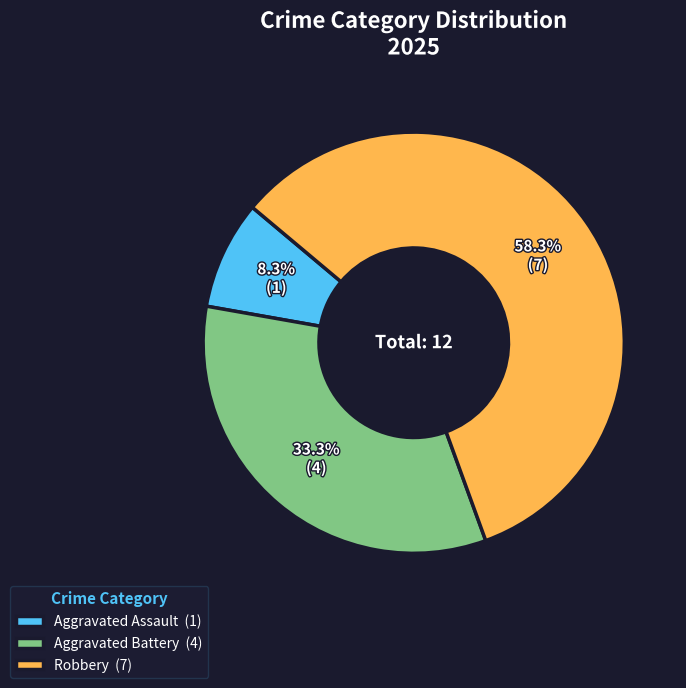

What portion of the pie excludes Aggravated Battery (4)?

66.7%